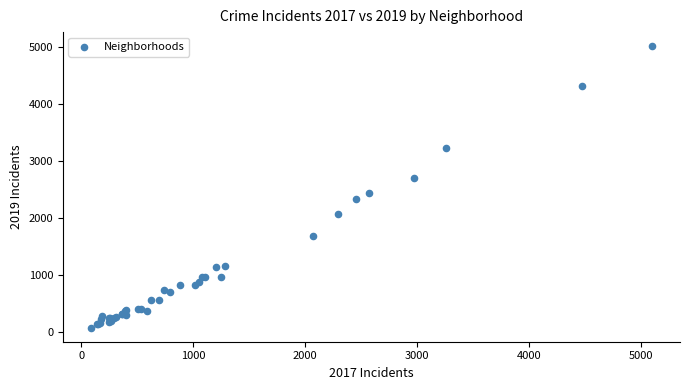

What Y value in the scatter plot is closest to 2542?

2441